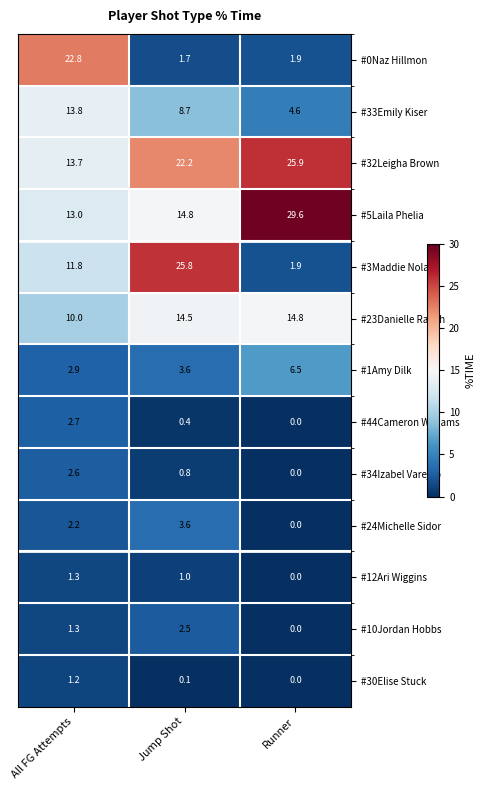

The #23Danielle Rauch series shows 14.5 at Jump Shot. True or false?

True